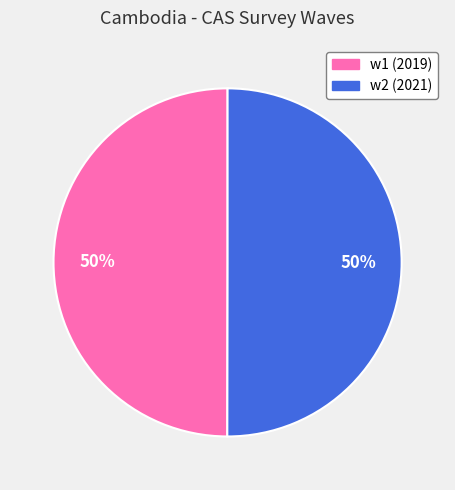

True or false: w2 accounts for 50% of the total.

True